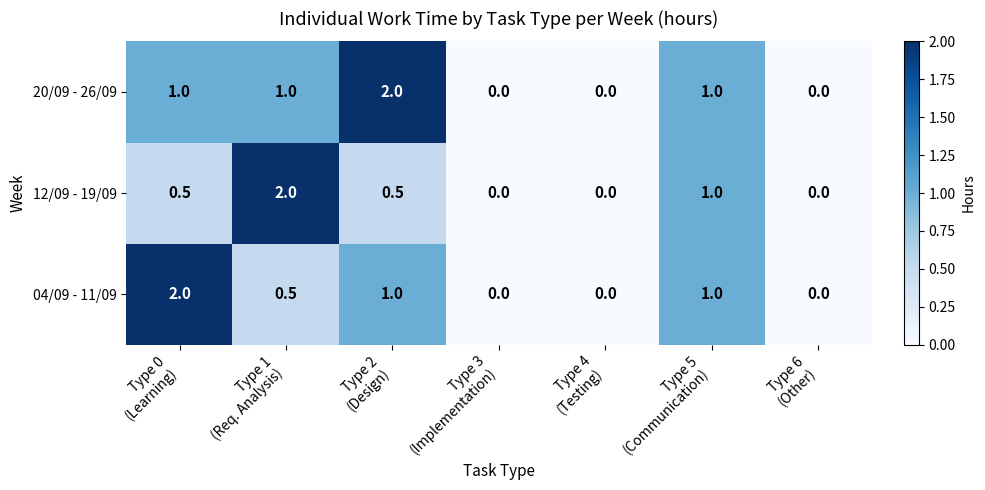

List the series in order of their overall mean, lowest first.

12/09 - 19/09, 04/09 - 11/09, 20/09 - 26/09